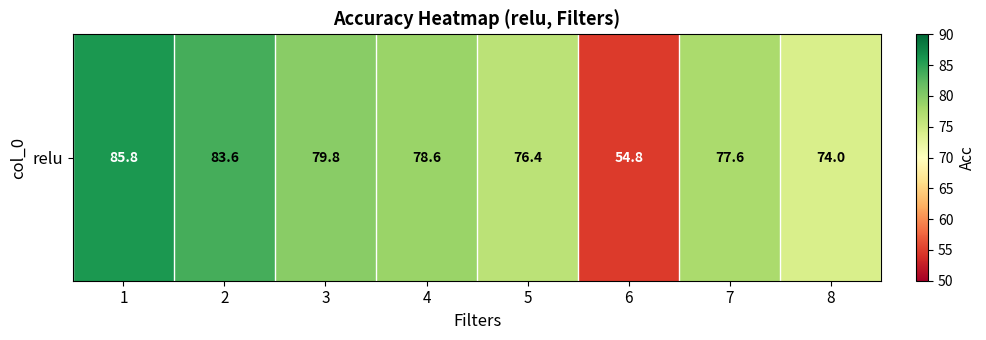

The value at 3 is 79.8. True or false?

True